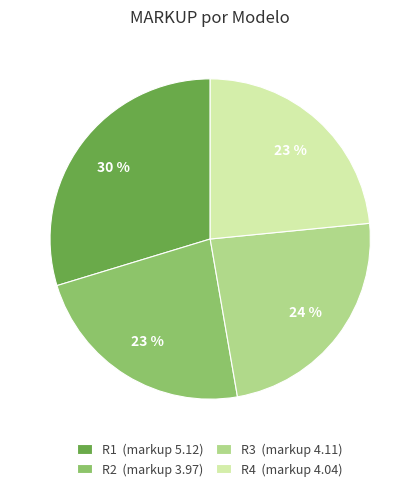

What is the ratio of the value at R3 (markup 4.11) to the value at R4 (markup 4.04)?

1.0